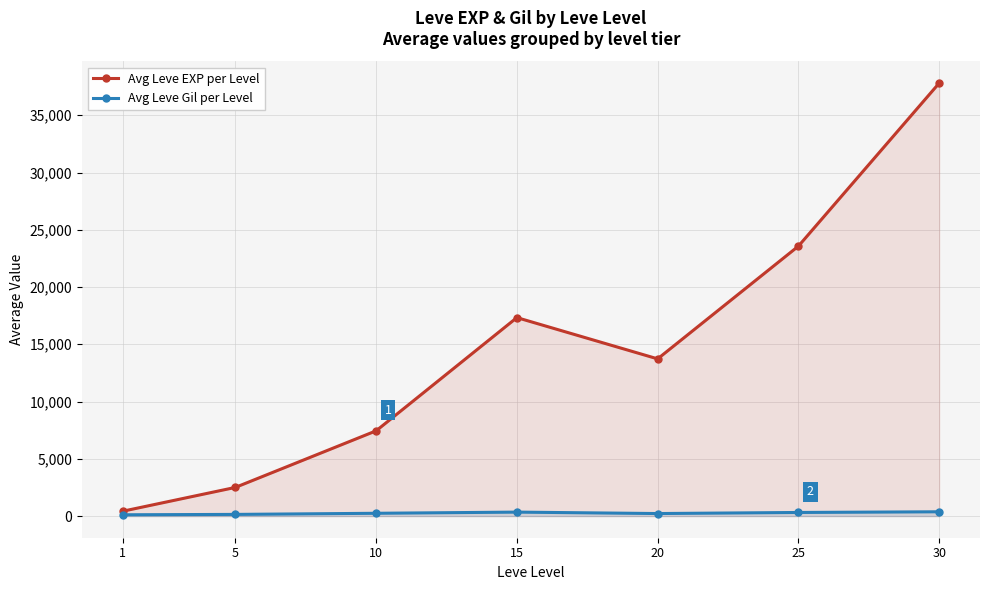

Where is the first local maximum for Avg Leve EXP per Level?

15